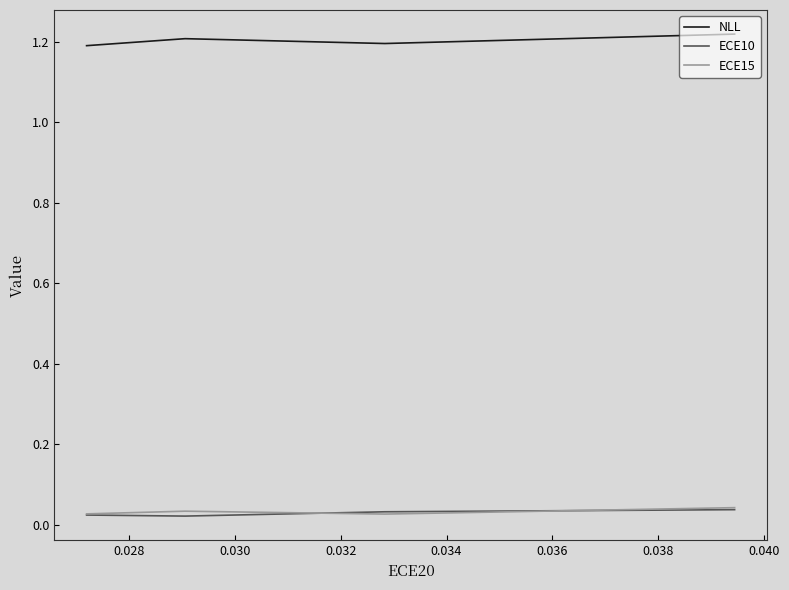

Count the ECE15 values in the range 0 to 1.

4